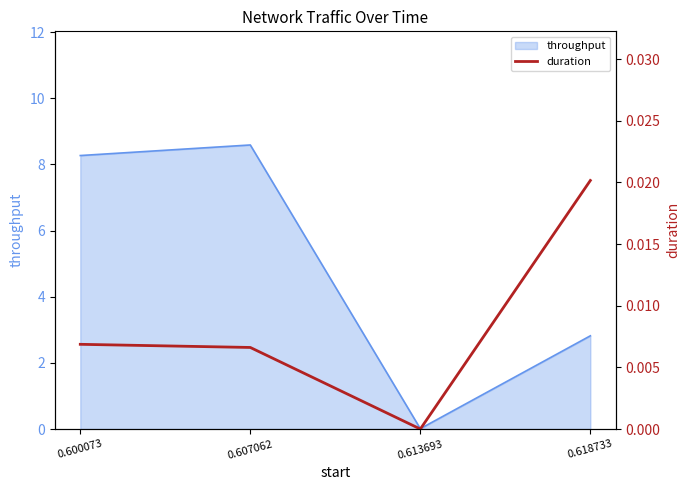

At which category does the chart reach its minimum across all series?

0.613693